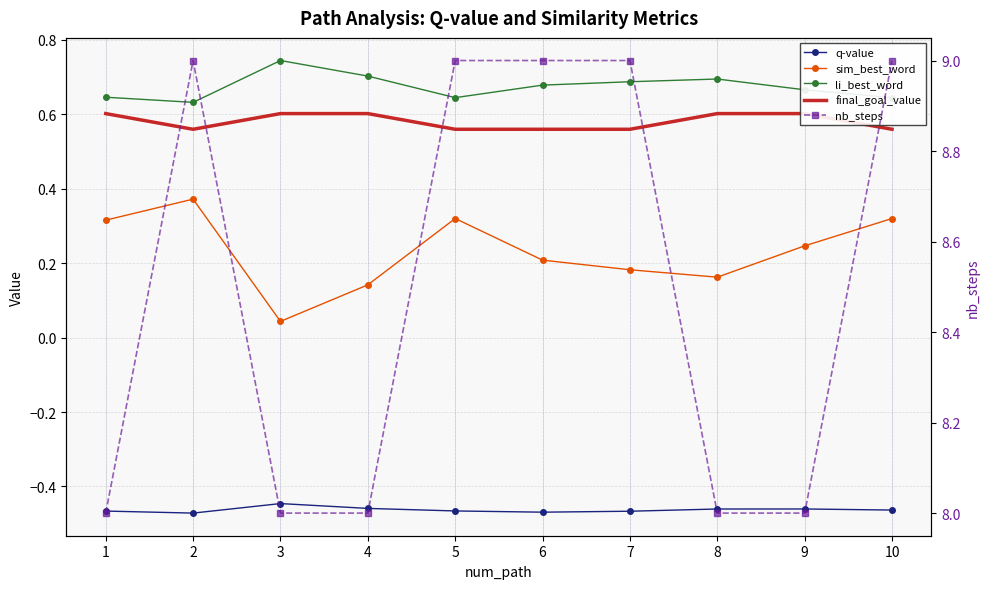

At how many categories does at least one series exceed 8?

5